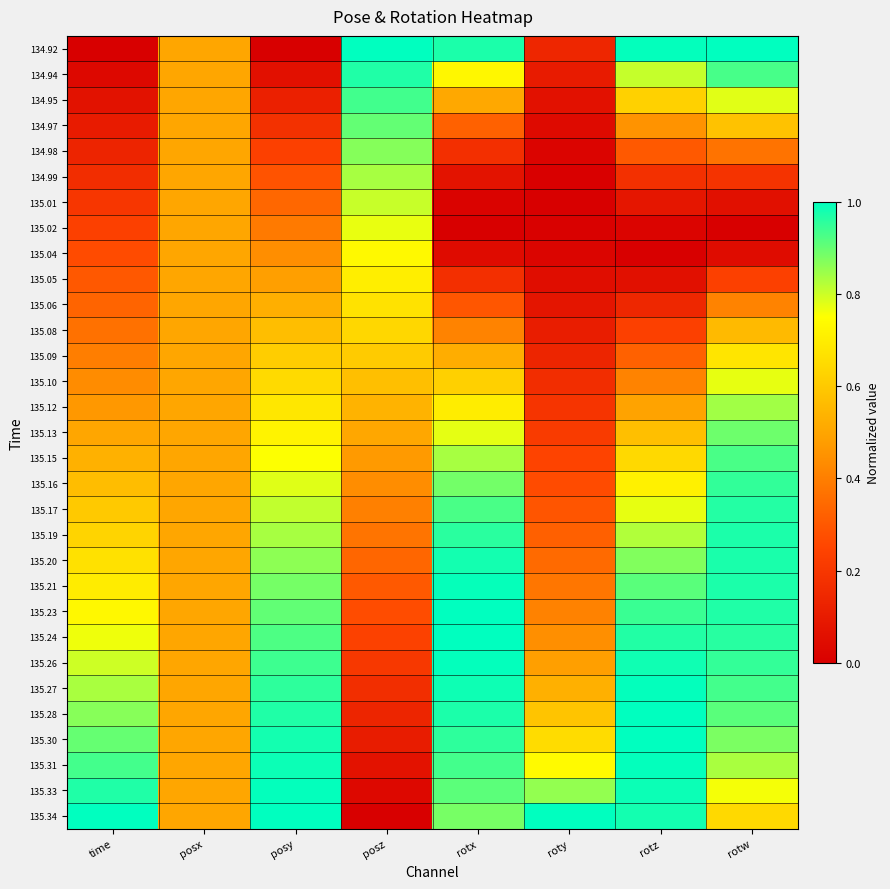

Reading left to right, what are all the values shown in this chart?

134.92: time=0.0	posx=0.5	posy=0.0	posz=1.0	rotx=1.0	roty=0.1	rotz=1.0	rotw=1.0
134.94: time=0.0	posx=0.5	posy=0.1	posz=1.0	rotx=0.7	roty=0.1	rotz=0.8	rotw=0.9
134.95: time=0.1	posx=0.5	posy=0.1	posz=0.9	rotx=0.5	roty=0.1	rotz=0.6	rotw=0.8
134.97: time=0.1	posx=0.5	posy=0.2	posz=0.9	rotx=0.3	roty=0.0	rotz=0.5	rotw=0.6
134.98: time=0.1	posx=0.5	posy=0.2	posz=0.9	rotx=0.2	roty=0.0	rotz=0.3	rotw=0.4
134.99: time=0.2	posx=0.5	posy=0.3	posz=0.8	rotx=0.1	roty=0.0	rotz=0.2	rotw=0.2
135.01: time=0.2	posx=0.5	posy=0.3	posz=0.8	rotx=0.0	roty=0.0	rotz=0.1	rotw=0.1
135.02: time=0.2	posx=0.5	posy=0.4	posz=0.8	rotx=0.0	roty=0.0	rotz=0.0	rotw=0.0
135.04: time=0.3	posx=0.5	posy=0.4	posz=0.7	rotx=0.0	roty=0.0	rotz=0.0	rotw=0.0
135.05: time=0.3	posx=0.5	posy=0.5	posz=0.7	rotx=0.2	roty=0.0	rotz=0.1	rotw=0.2
135.06: time=0.3	posx=0.5	posy=0.5	posz=0.7	rotx=0.3	roty=0.1	rotz=0.1	rotw=0.4
135.08: time=0.4	posx=0.5	posy=0.6	posz=0.6	rotx=0.4	roty=0.1	rotz=0.2	rotw=0.6
135.09: time=0.4	posx=0.5	posy=0.6	posz=0.6	rotx=0.5	roty=0.1	rotz=0.3	rotw=0.7
135.10: time=0.4	posx=0.5	posy=0.6	posz=0.6	rotx=0.6	roty=0.2	rotz=0.4	rotw=0.8
135.12: time=0.5	posx=0.5	posy=0.7	posz=0.5	rotx=0.7	roty=0.2	rotz=0.5	rotw=0.8
135.13: time=0.5	posx=0.5	posy=0.7	posz=0.5	rotx=0.8	roty=0.2	rotz=0.6	rotw=0.9
135.15: time=0.5	posx=0.5	posy=0.8	posz=0.5	rotx=0.8	roty=0.2	rotz=0.6	rotw=0.9
135.16: time=0.6	posx=0.5	posy=0.8	posz=0.4	rotx=0.9	roty=0.3	rotz=0.7	rotw=0.9
135.17: time=0.6	posx=0.5	posy=0.8	posz=0.4	rotx=0.9	roty=0.3	rotz=0.8	rotw=1.0
135.19: time=0.6	posx=0.5	posy=0.8	posz=0.4	rotx=1.0	roty=0.3	rotz=0.8	rotw=1.0
135.20: time=0.7	posx=0.5	posy=0.9	posz=0.3	rotx=1.0	roty=0.3	rotz=0.9	rotw=1.0
135.21: time=0.7	posx=0.5	posy=0.9	posz=0.3	rotx=1.0	roty=0.4	rotz=0.9	rotw=1.0
135.23: time=0.7	posx=0.5	posy=0.9	posz=0.3	rotx=1.0	roty=0.4	rotz=0.9	rotw=1.0
135.24: time=0.8	posx=0.5	posy=0.9	posz=0.2	rotx=1.0	roty=0.4	rotz=1.0	rotw=1.0
135.26: time=0.8	posx=0.5	posy=0.9	posz=0.2	rotx=1.0	roty=0.5	rotz=1.0	rotw=0.9
135.27: time=0.8	posx=0.5	posy=1.0	posz=0.2	rotx=1.0	roty=0.5	rotz=1.0	rotw=0.9
135.28: time=0.9	posx=0.5	posy=1.0	posz=0.1	rotx=1.0	roty=0.6	rotz=1.0	rotw=0.9
135.30: time=0.9	posx=0.5	posy=1.0	posz=0.1	rotx=1.0	roty=0.7	rotz=1.0	rotw=0.9
135.31: time=0.9	posx=0.5	posy=1.0	posz=0.1	rotx=0.9	roty=0.7	rotz=1.0	rotw=0.8
135.33: time=1.0	posx=0.5	posy=1.0	posz=0.0	rotx=0.9	roty=0.9	rotz=1.0	rotw=0.8
135.34: time=1.0	posx=0.5	posy=1.0	posz=0.0	rotx=0.9	roty=1.0	rotz=1.0	rotw=0.6